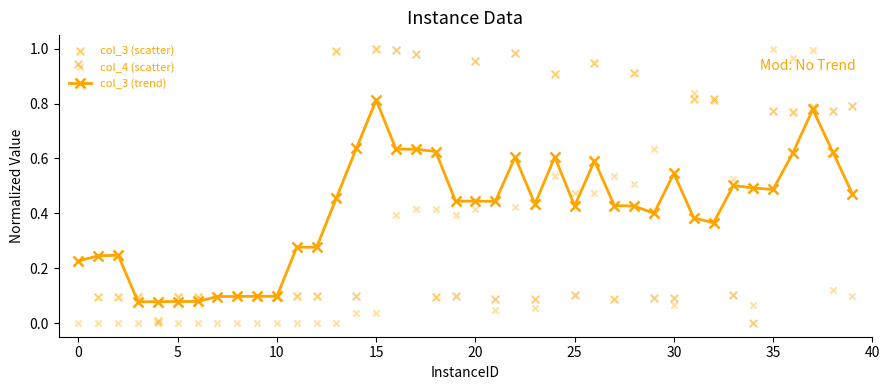

At how many categories does at least one series exceed 0?

40